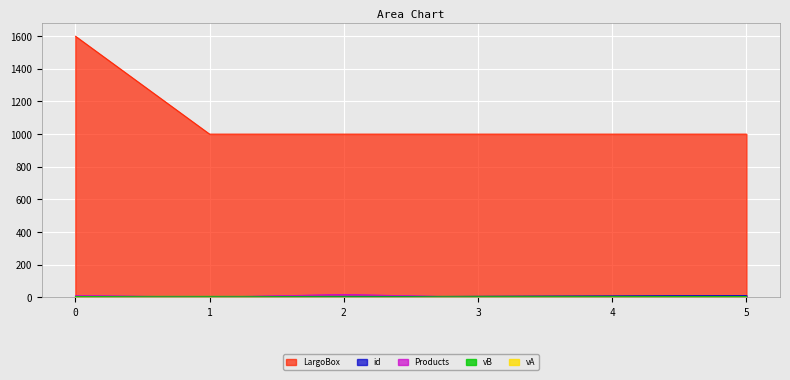

Which series has the largest total across all categories?

LargoBox